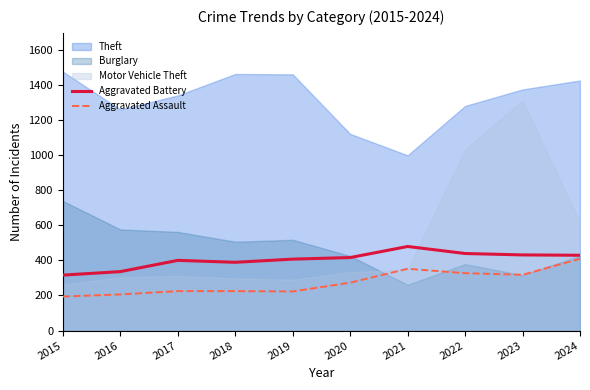

Does the chart display data point markers on the line(s)?

No